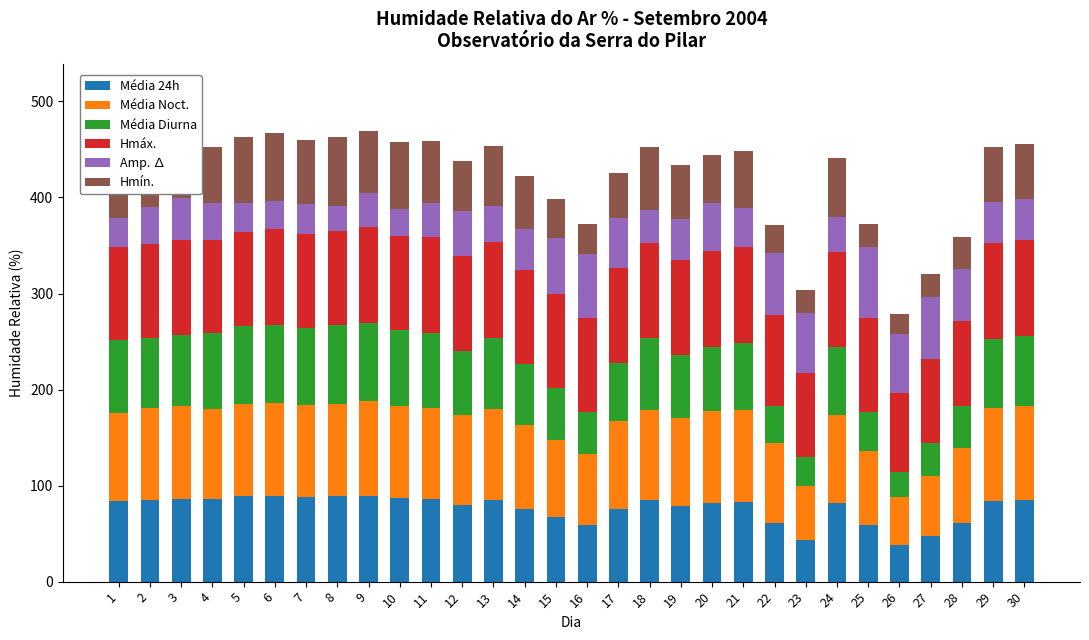

The value of Média 24h at 16 is 58.8. True or false?

True